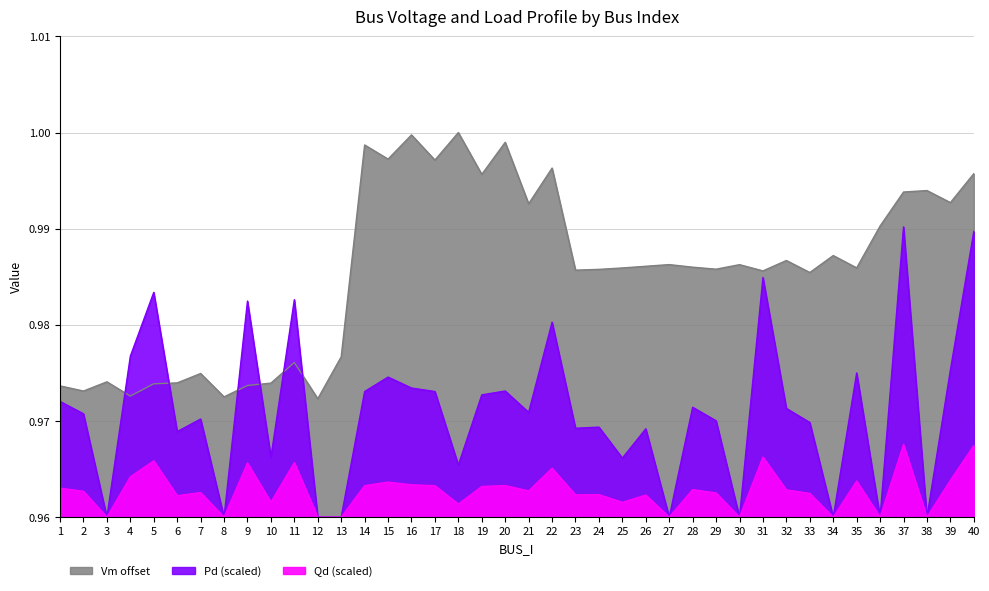

True or false: Pd_scaled has a value of 0.2 at 31.

False